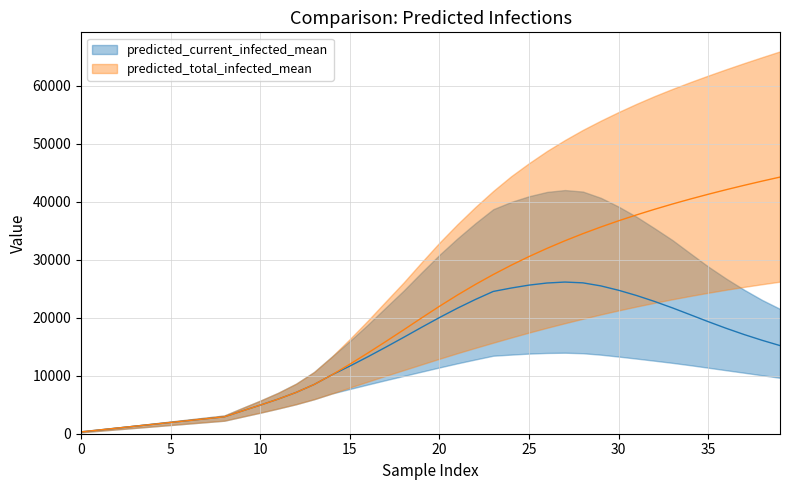

What is the smallest value displayed?

250